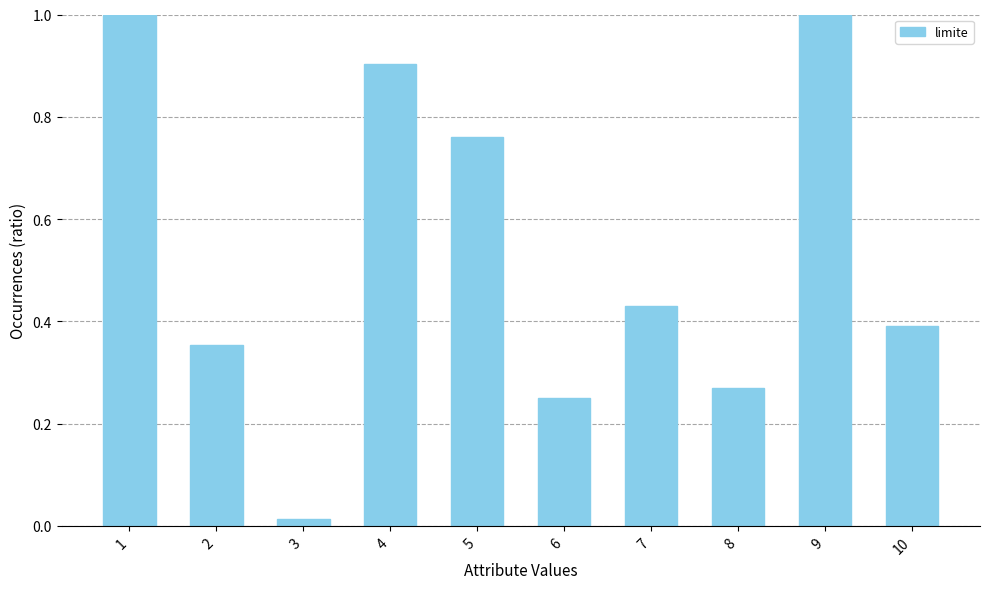

What is the maximum value shown in the chart?

1.0